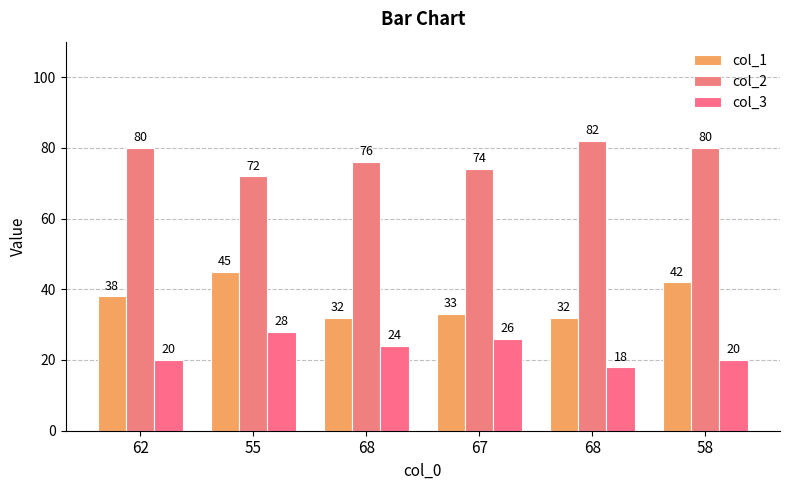

Reading right to left, what are all the values shown in this chart?

col_1: 58=42	68=32	67=33	68=32	55=45	62=38
col_2: 58=80	68=82	67=74	68=76	55=72	62=80
col_3: 58=20	68=18	67=26	68=24	55=28	62=20